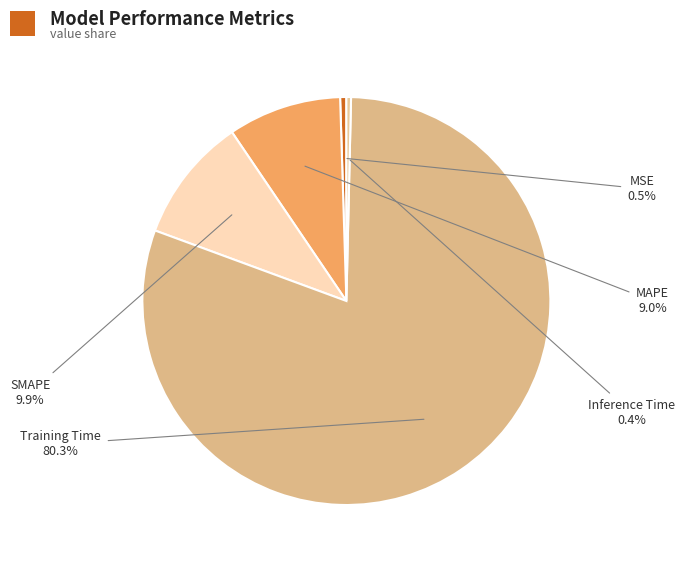

Rank the categories by value from highest to lowest.

Training Time, SMAPE, MAPE, MSE, Inference Time